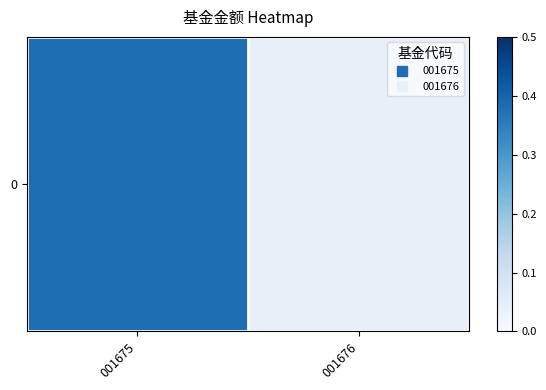

What is the change in value from 001675 to 001676?

-0.3